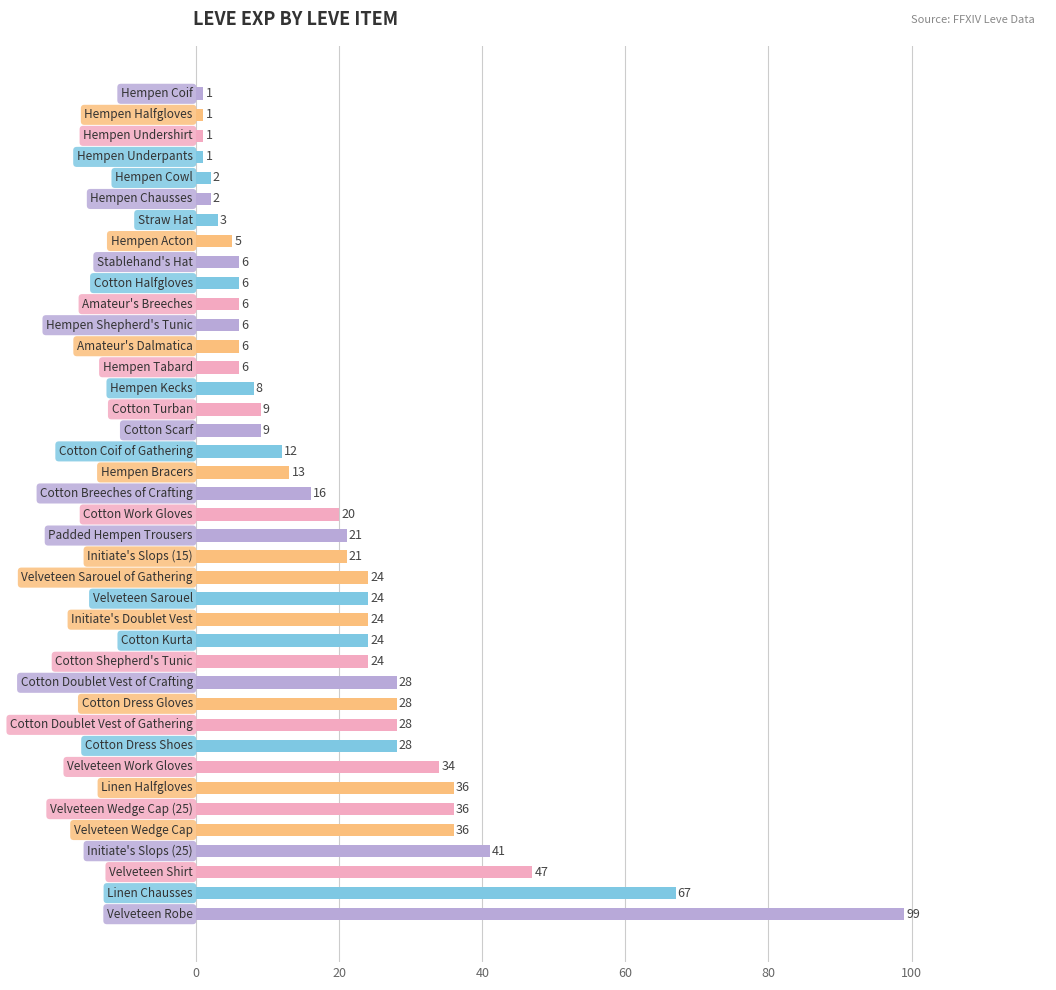

What is the minimum value shown in the chart?

1